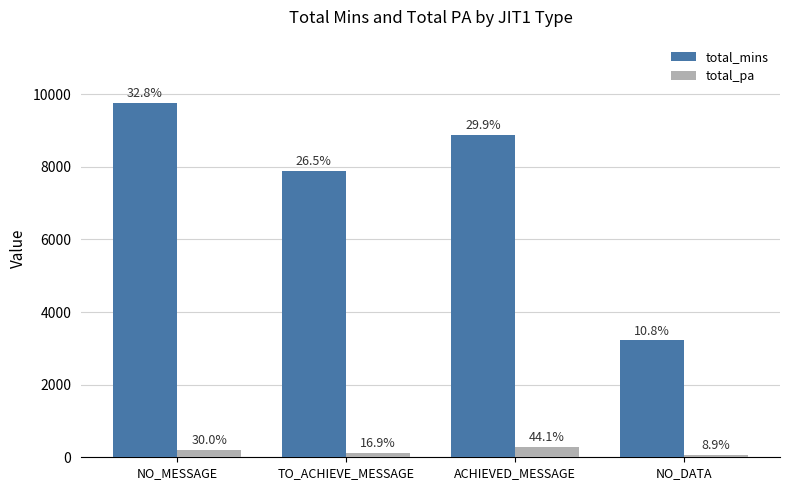

What are all the series names shown in the legend?

total_mins, total_pa